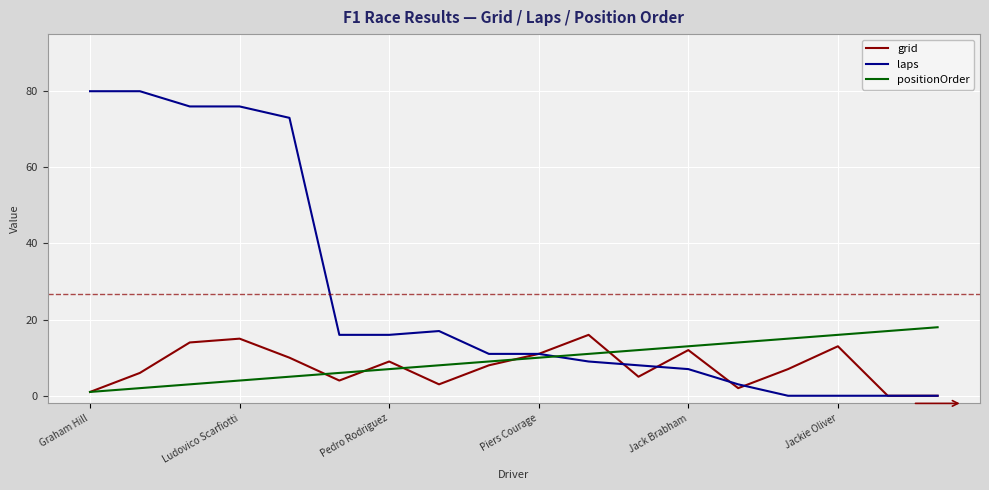

Which series has the largest range (max minus min)?

laps